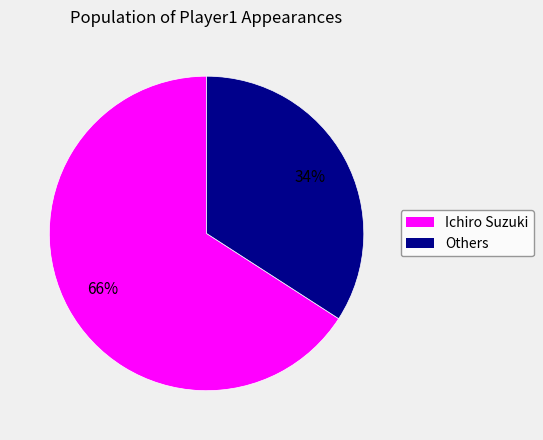

To the nearest percent, what is the average slice percentage?

50%